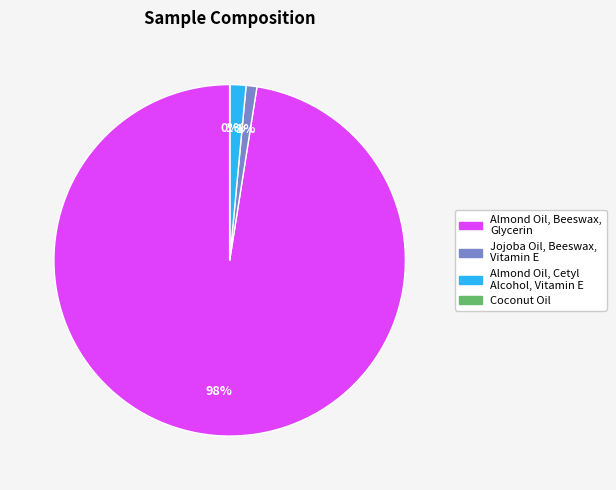

Which has a higher value, Almond Oil, Beeswax, Glycerin or Almond Oil, Cetyl Alcohol, Vitamin E?

Almond Oil, Beeswax, Glycerin